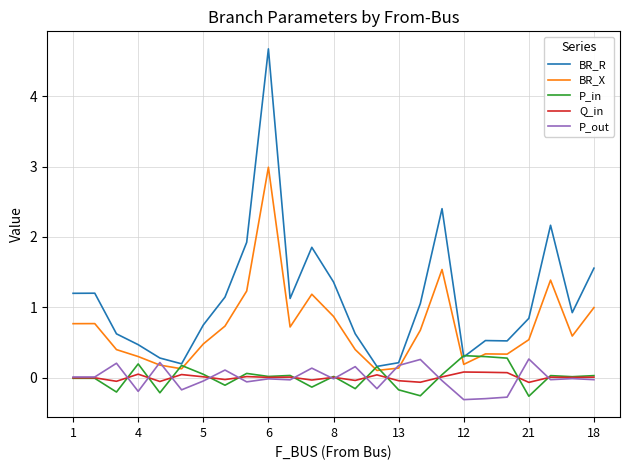

What is the smallest value displayed?

-0.3